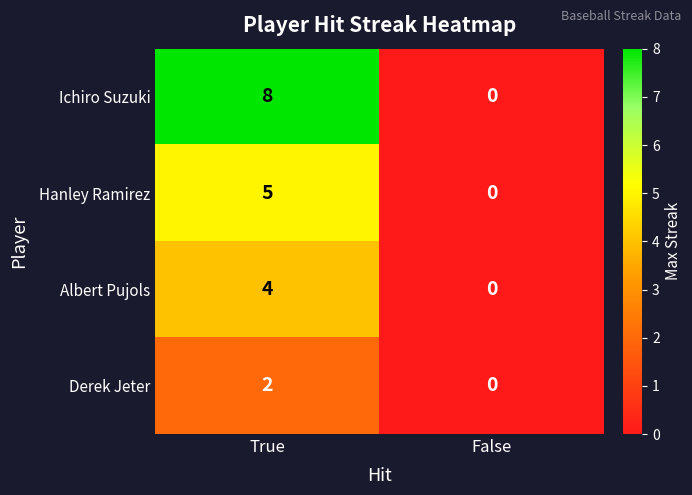

The value of Albert Pujols at False is 0. True or false?

True